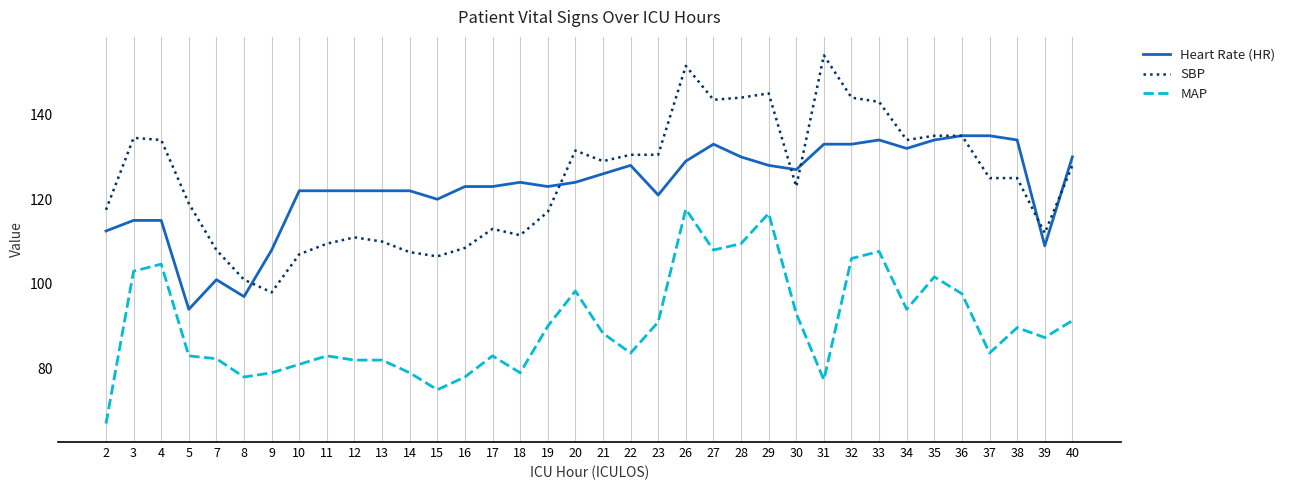

What is the approximate value of SBP at 23?

130.5